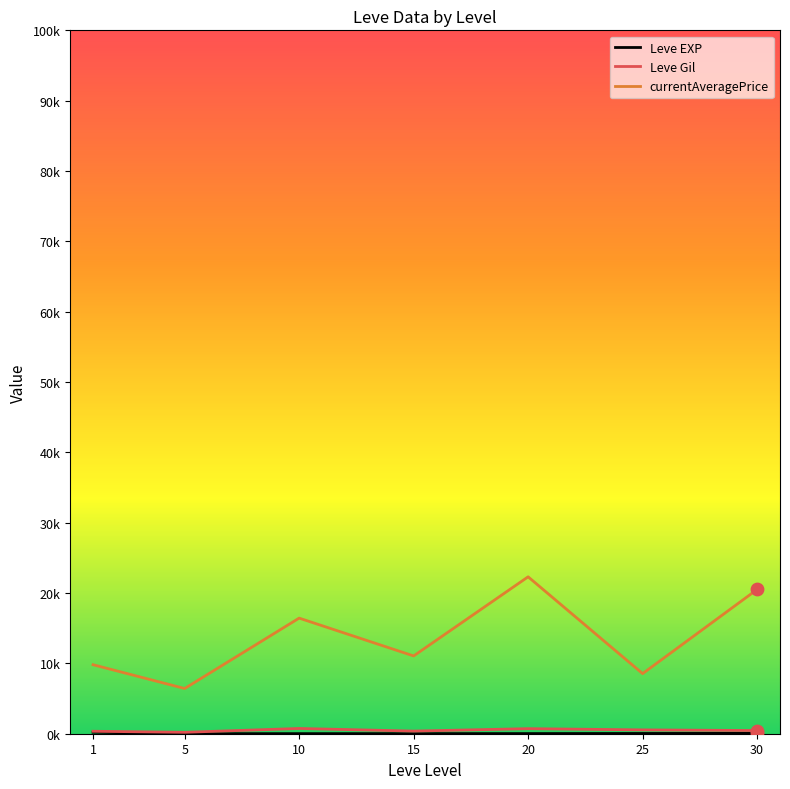

Does the chart have visible grid lines?

No